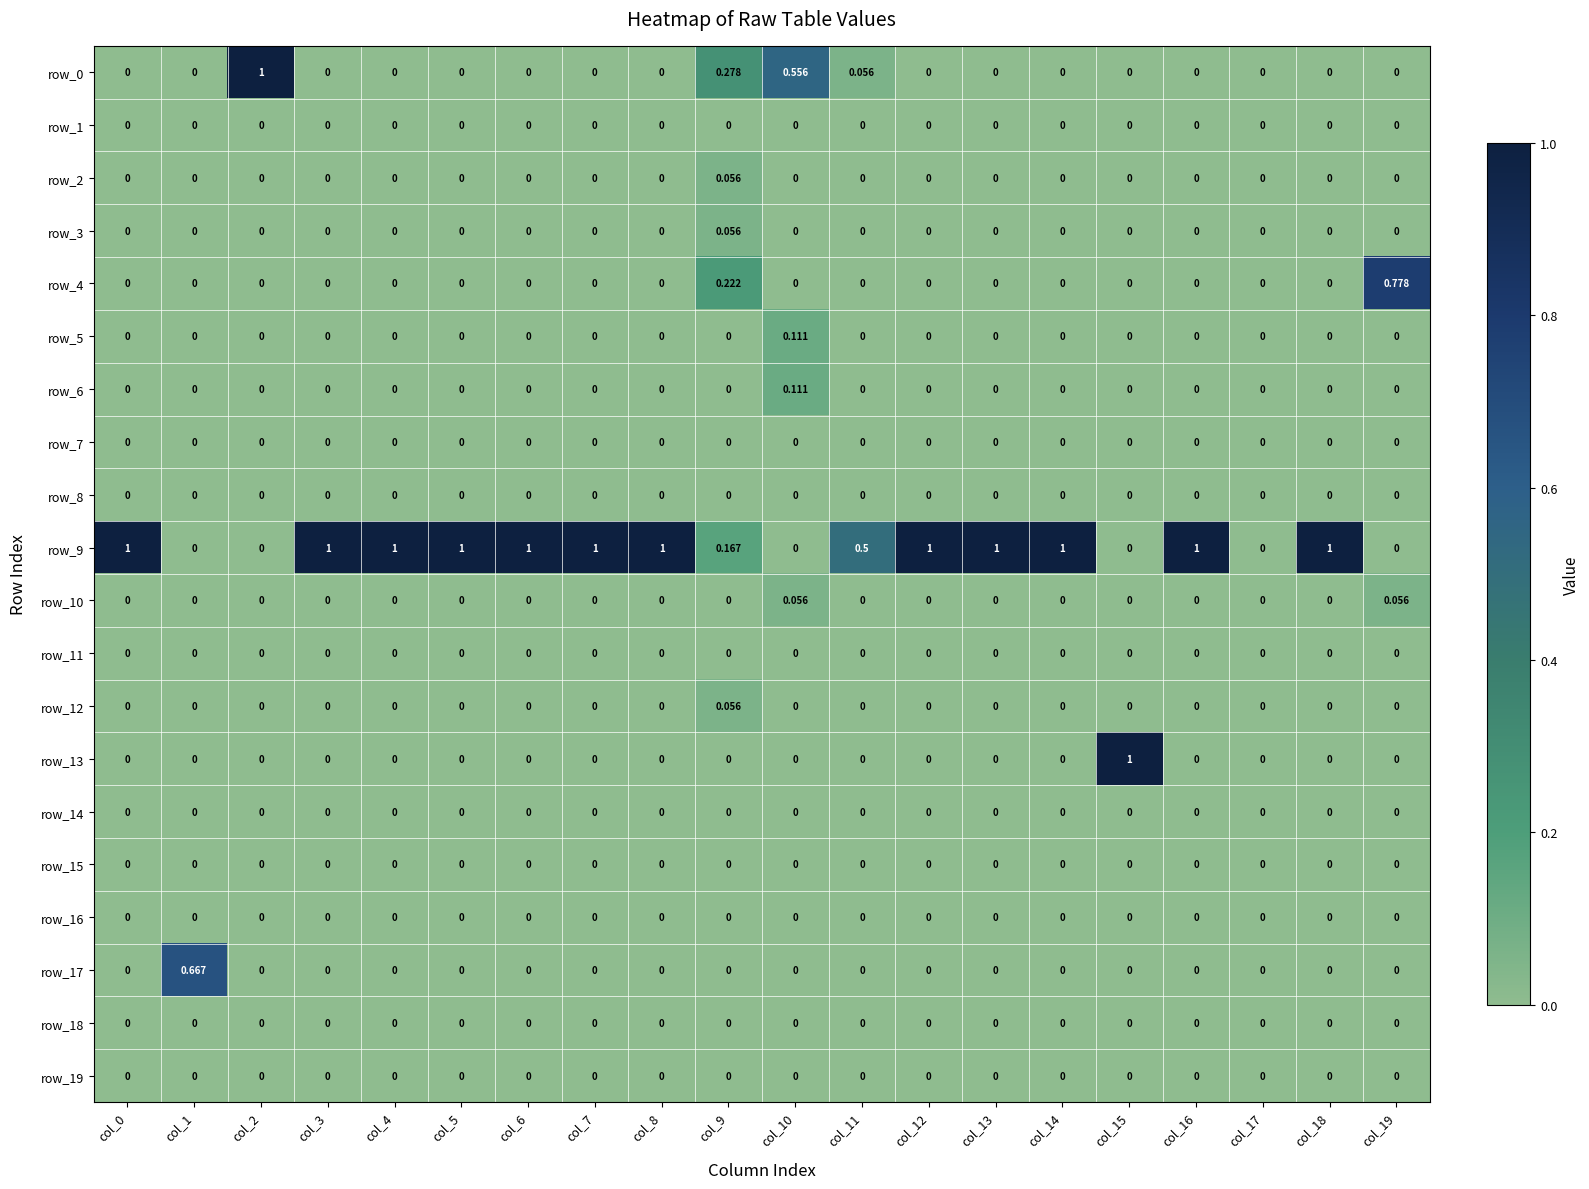

How many data points in row_12 are above 0?

1